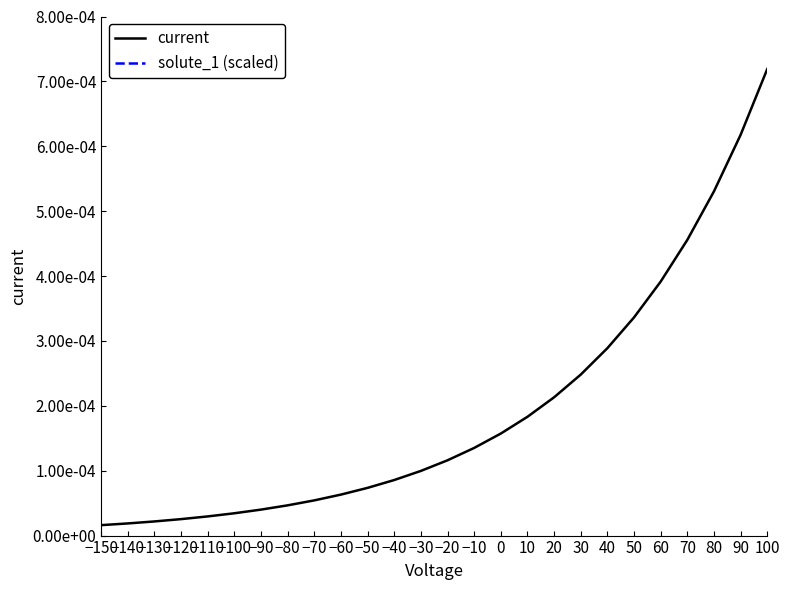

Which category has the highest value in the solute_1 (scaled) series?

100